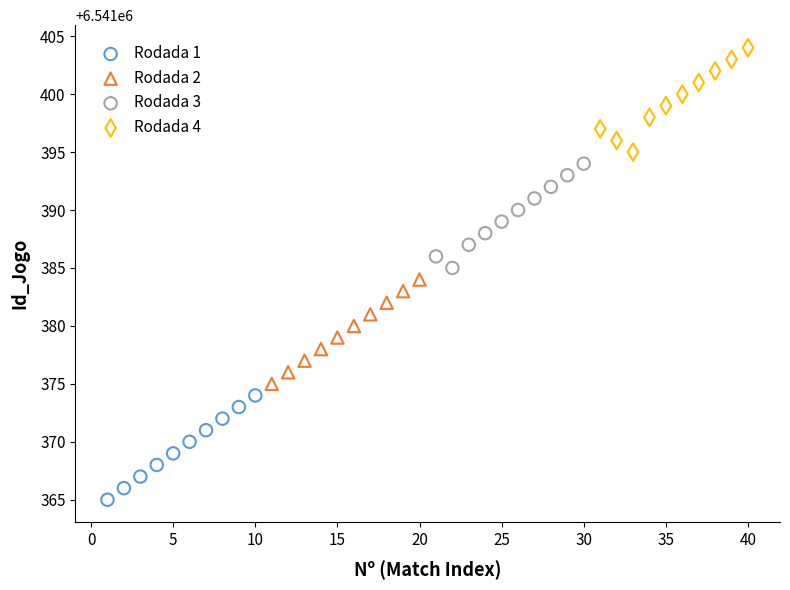

Which series contains the lowest Y value?

Rodada 1